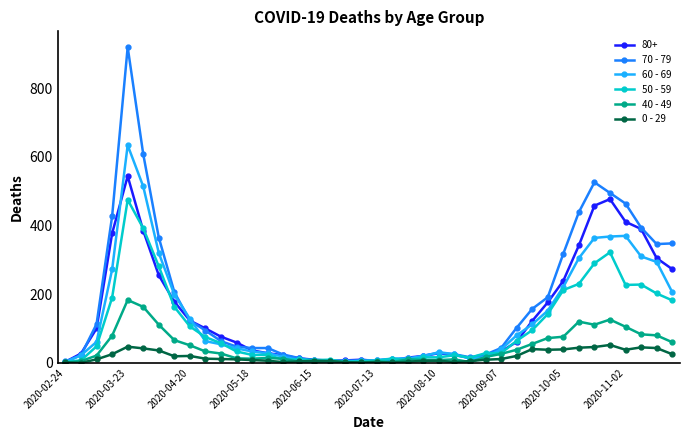

True or false: 70 - 79 has more than 1 points higher than both neighbors.

True